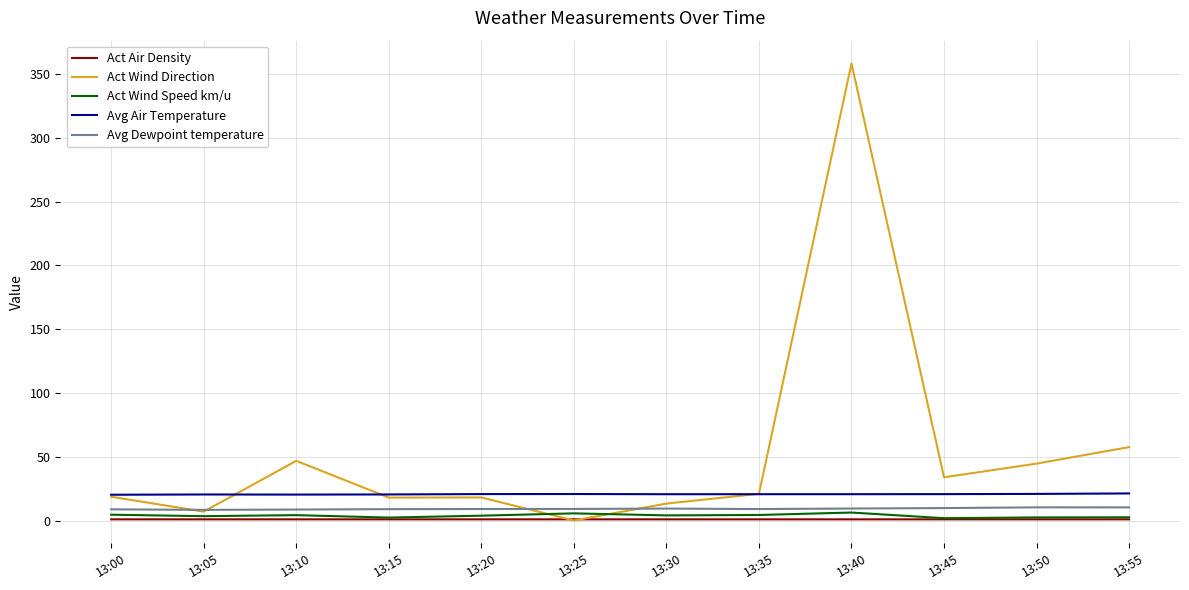

Which series has the largest total across all categories?

Act Wind Direction